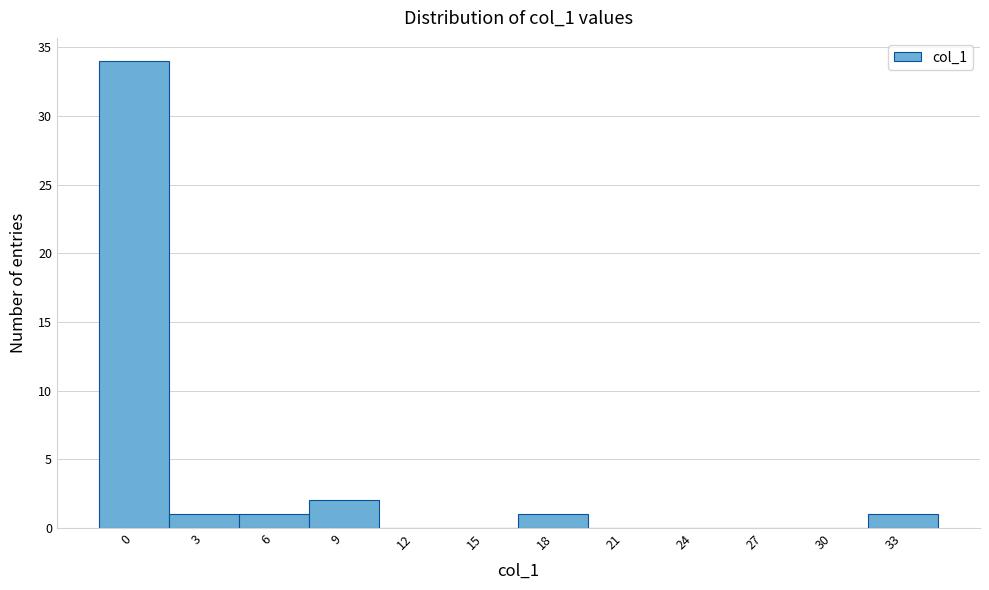

Reading right to left, what are all the values shown in this chart?

33=1	30=0	27=0	24=0	21=0	18=1	15=0	12=0	9=2	6=1	3=1	0=34